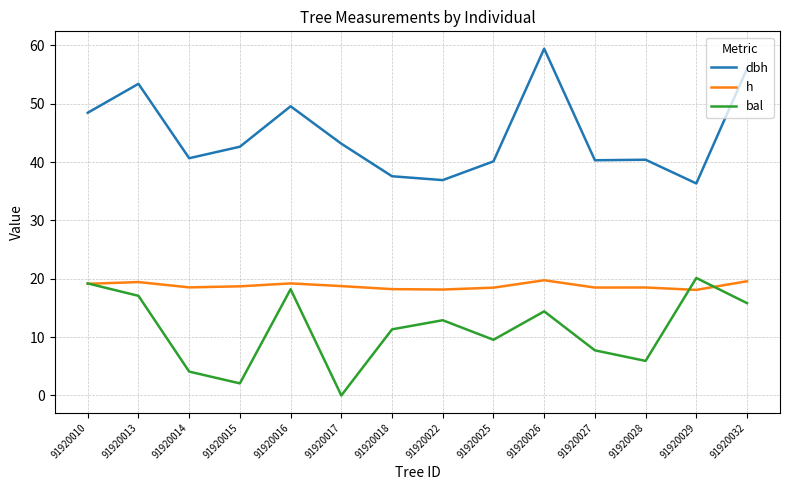

Which series has the largest total across all categories?

dbh